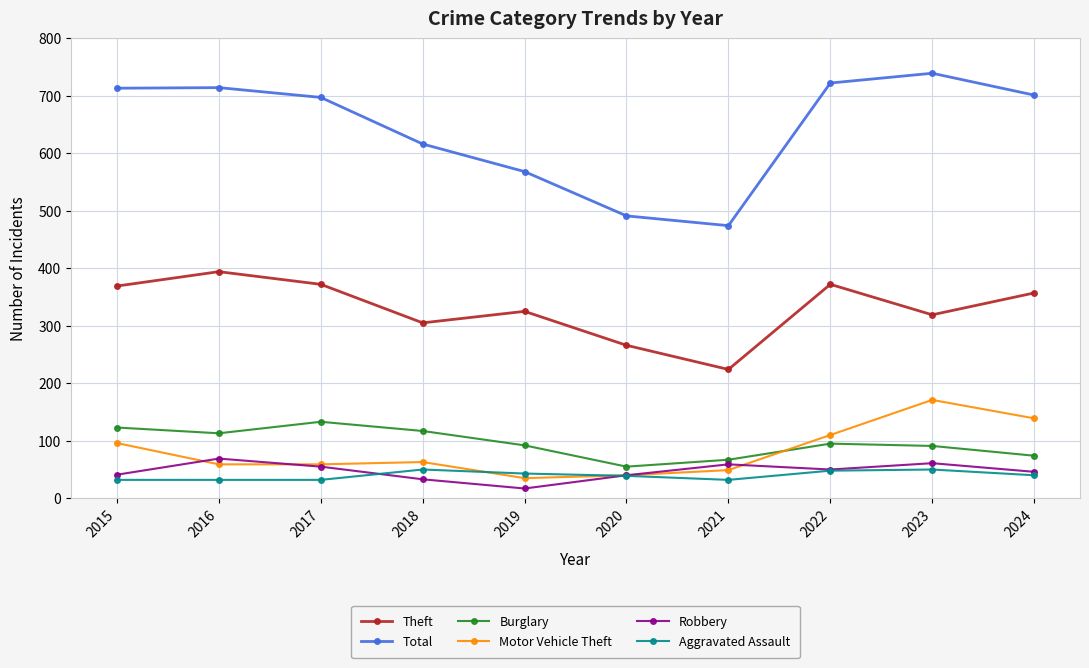

What is the value of the Burglary point at the 7th from the left?

67